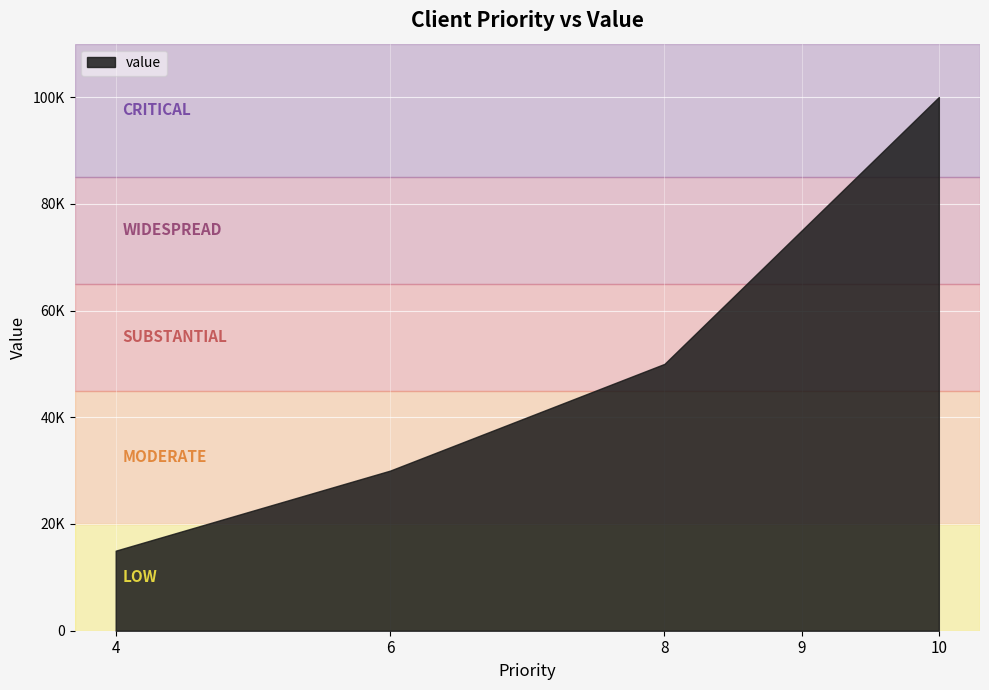

Rank the categories by value from highest to lowest.

10, 9, 8, 6, 4